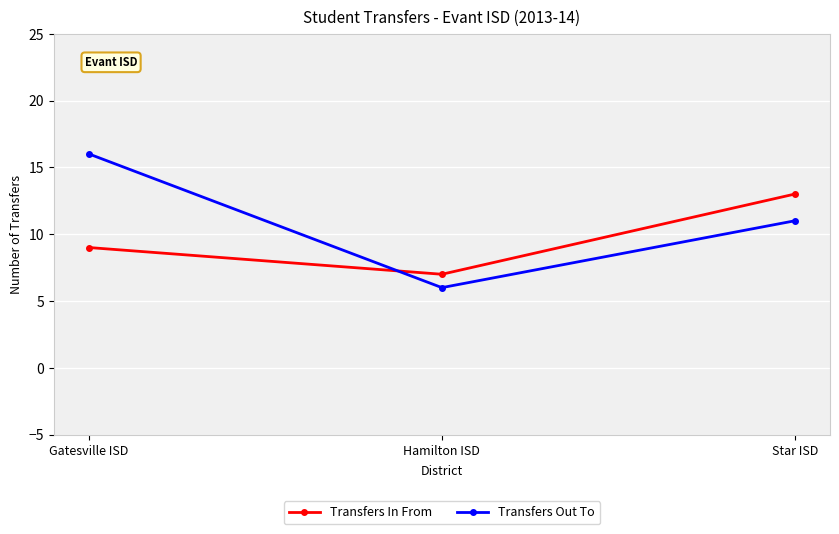

Rank the categories by Transfers Out To value from lowest to highest.

Hamilton ISD, Star ISD, Gatesville ISD